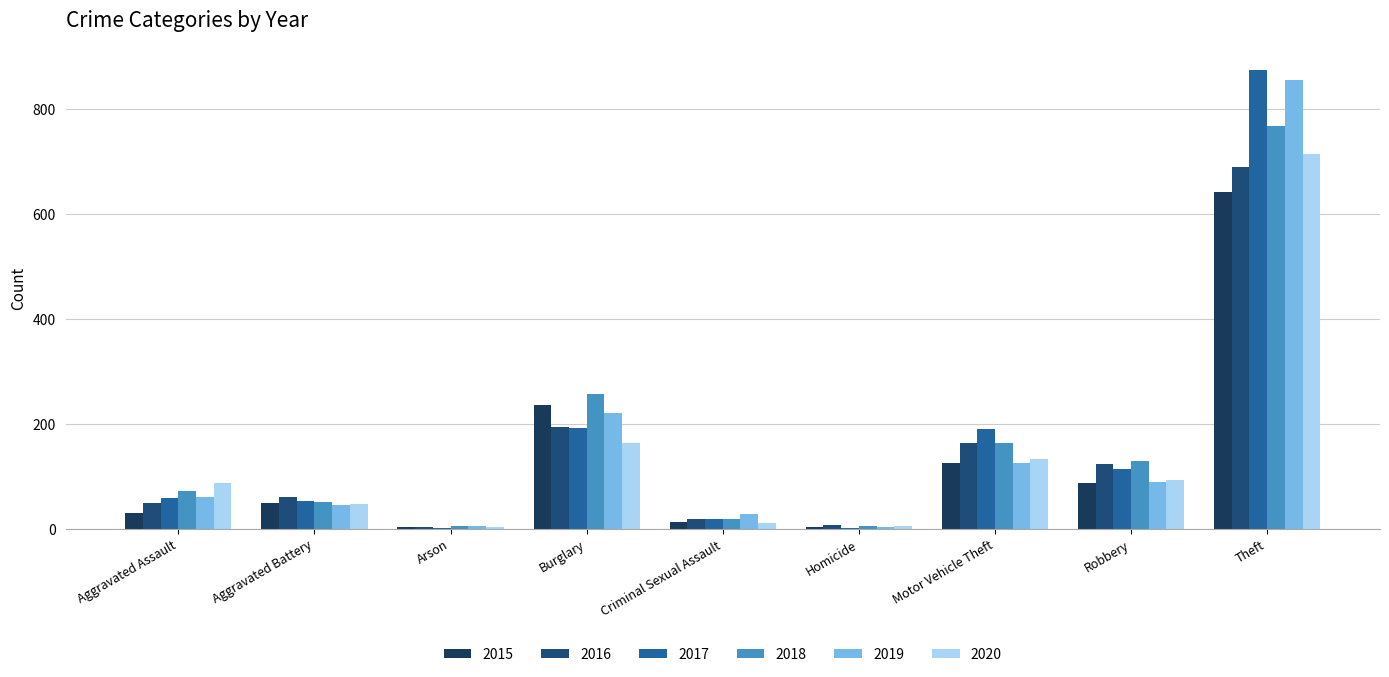

How many distinct data groups are displayed?

6